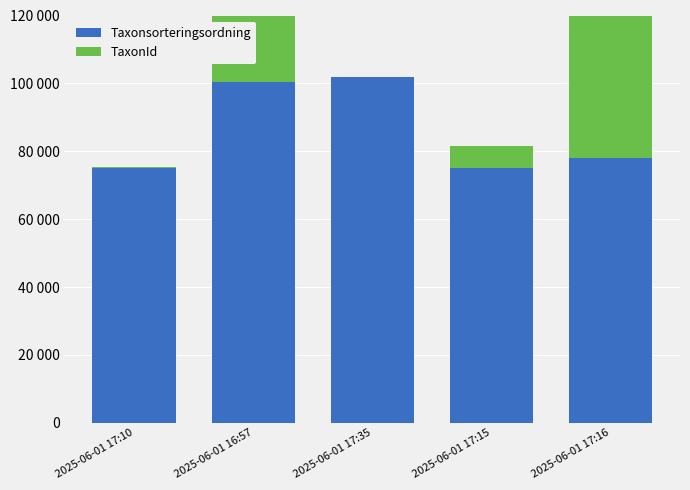

Reading left to right, what are all the values shown in this chart?

Taxonsorteringsordning: 75054	100527	101803	75068	77927
TaxonId: 306	222498	22	6440	228579